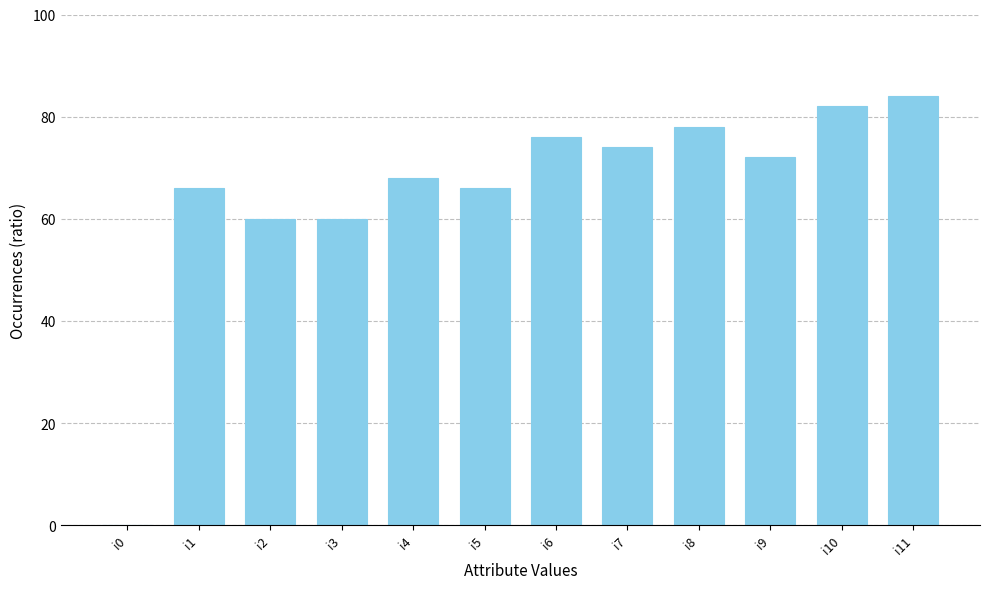

What is the greatest value displayed?

84